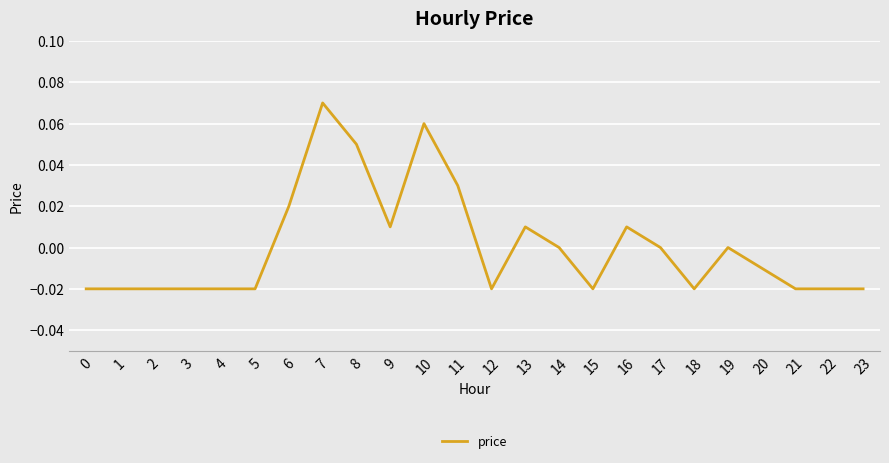

At which category does the chart reach its peak across all series?

7